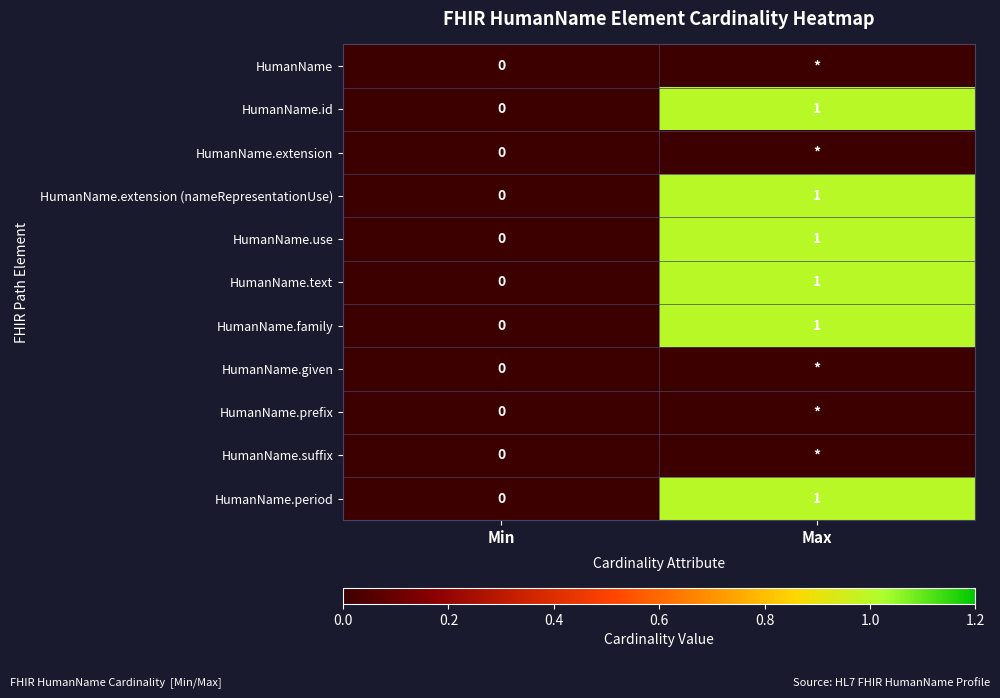

True or false: HumanName.period has a value of 0 at Min.

True